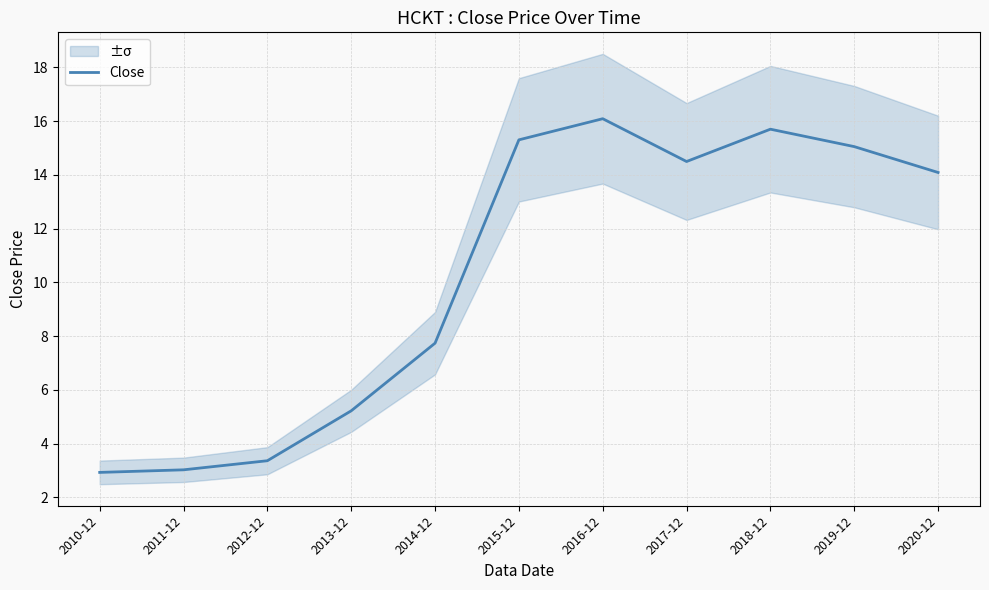

Which category has the lowest value across all series?

2010-12